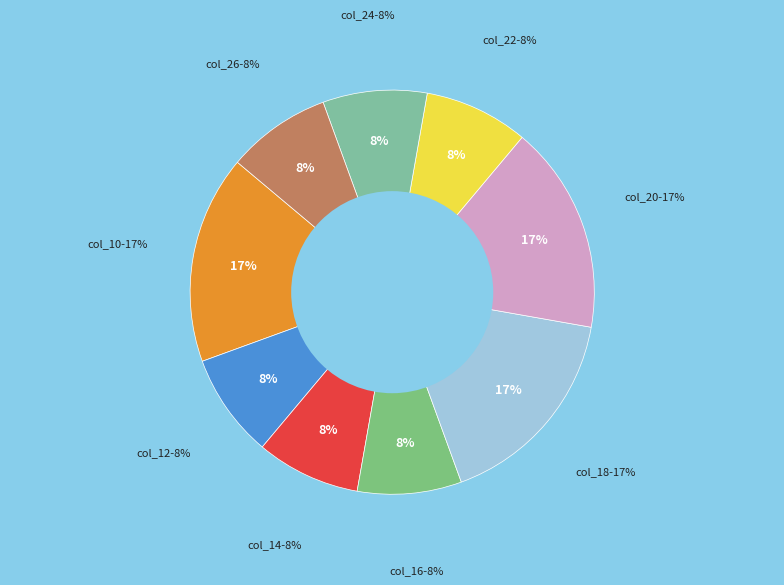

Is it true that 13:43:11.0# is 1% of the pie?

False